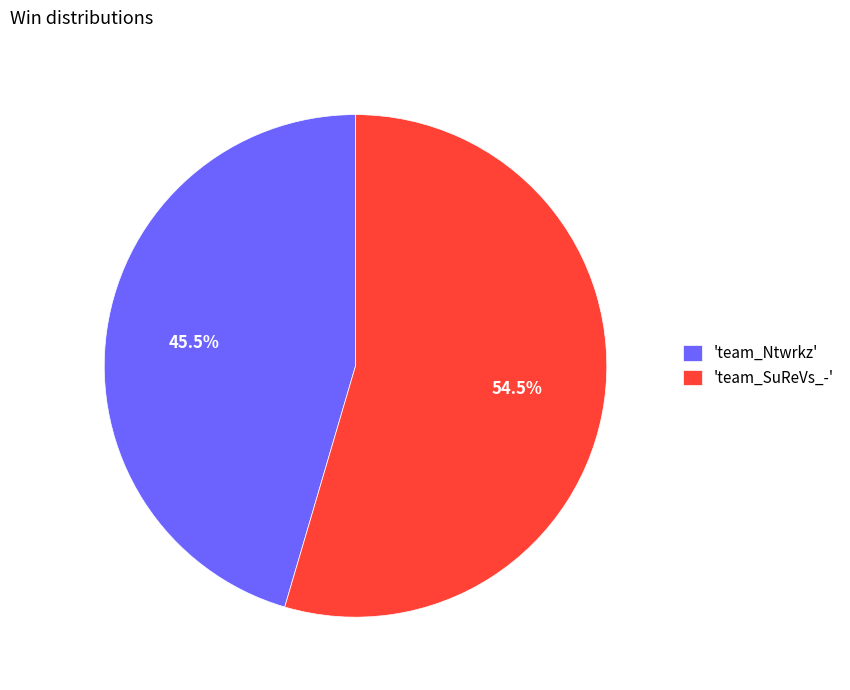

How many slices are in this pie chart?

2